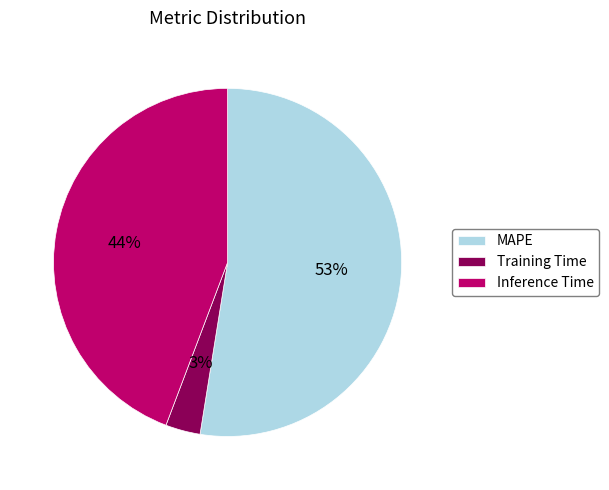

What is the majority slice?

MAPE